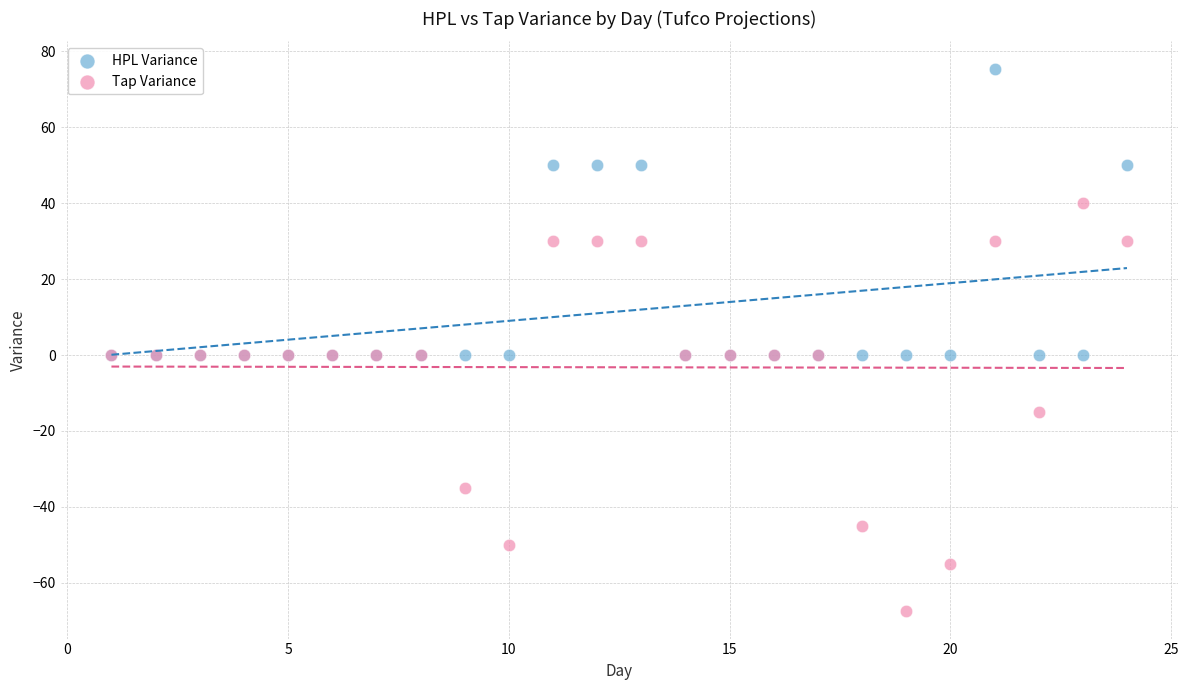

In the Tap Variance series, what Y value is closest to -13?

-15.0